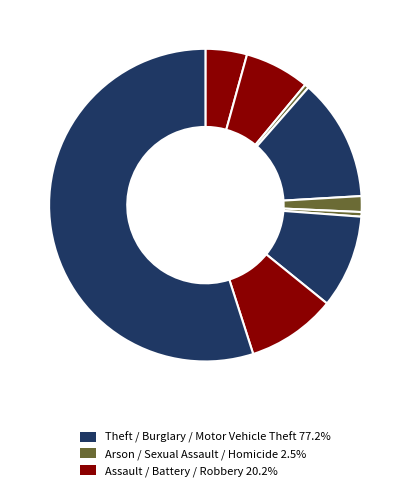

How many segments does this pie chart have?

9